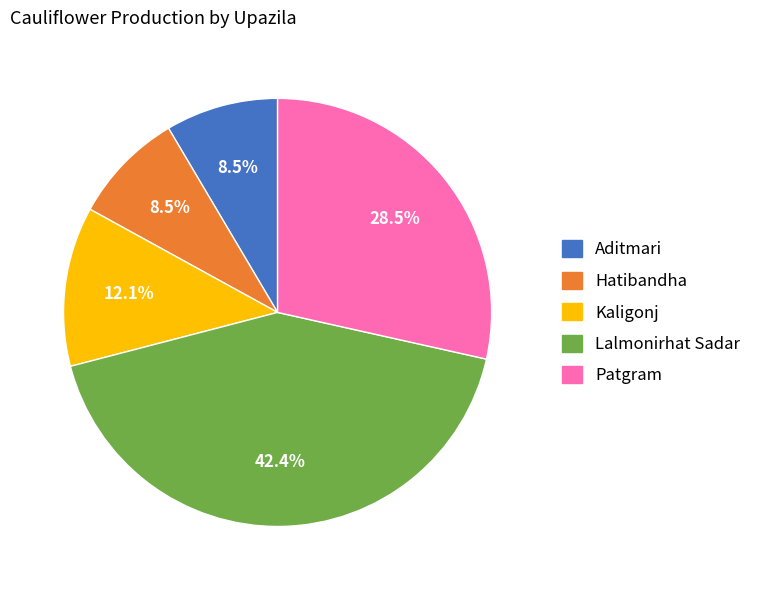

Combined, what portion of the pie is Aditmari and Patgram?

37.0%